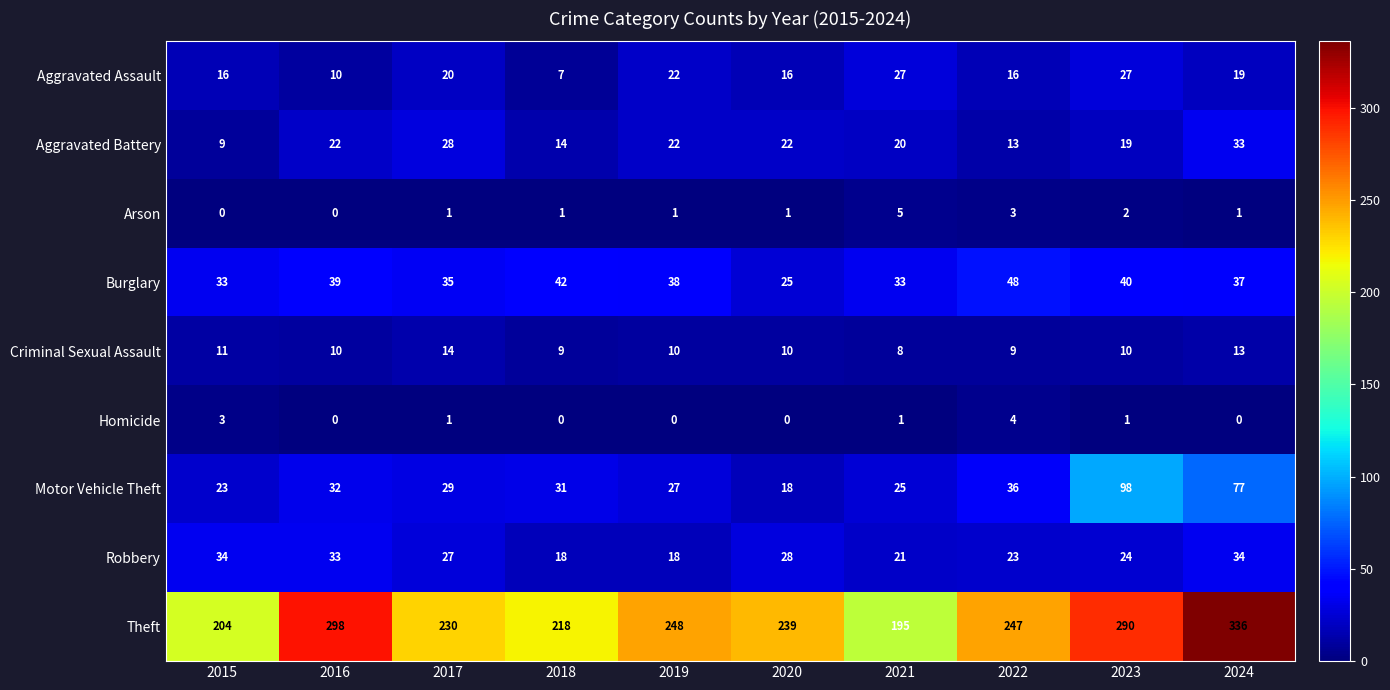

What is the greatest value displayed?

336